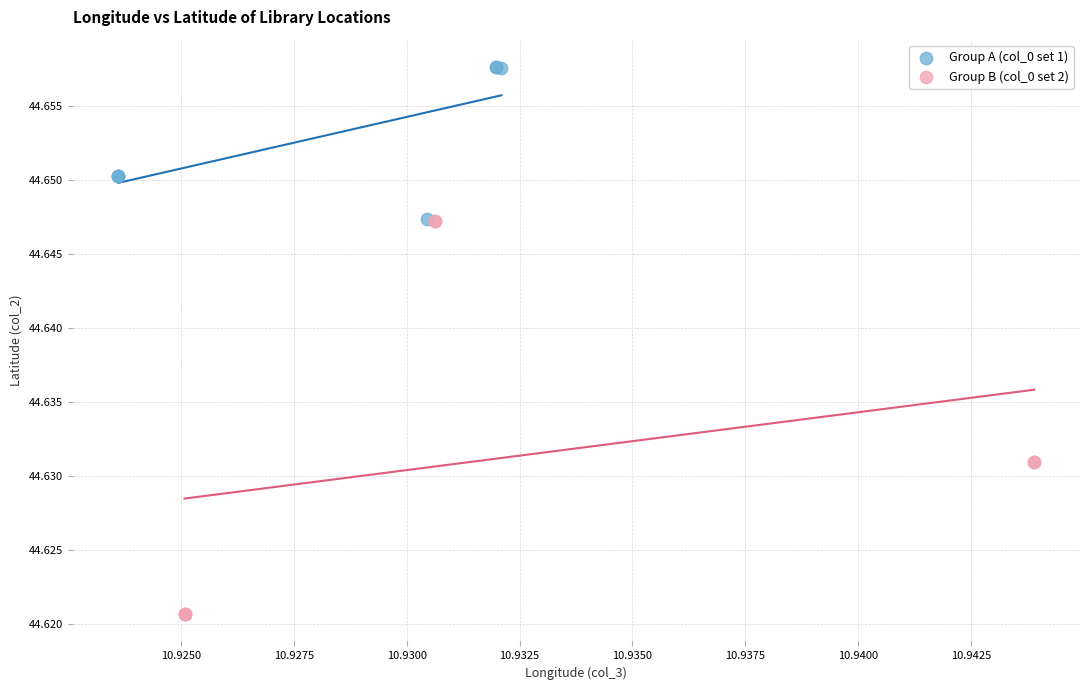

Which series contains the lowest Y value?

Group B (col_0 set 2)